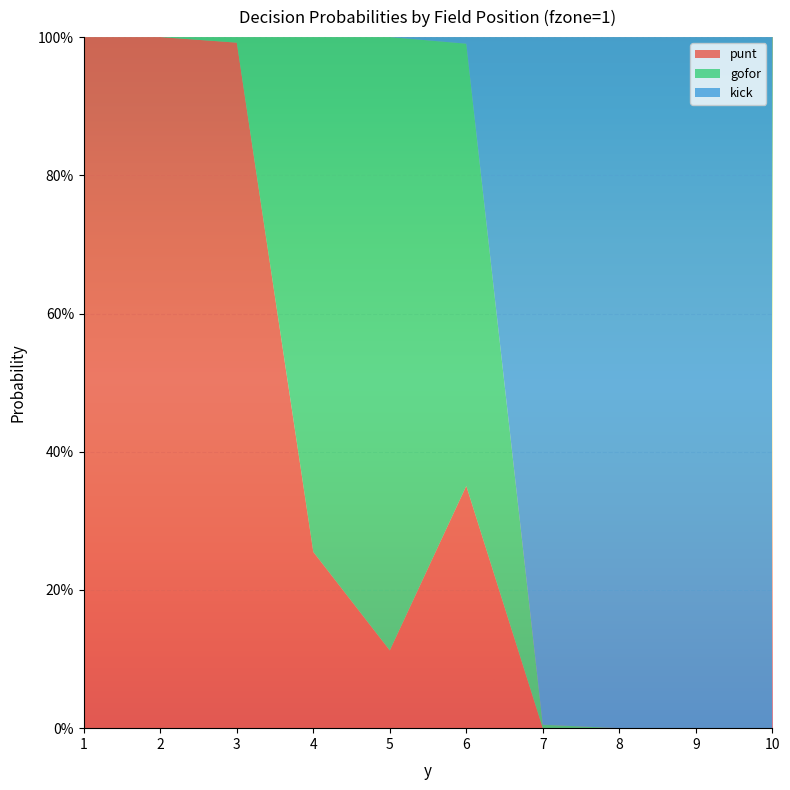

Reading left to right, what are all the values shown in this chart?

punt: 1=1.0	2=1.0	3=1.0	4=0.3	5=0.1	6=0.4	7=0.0	8=0.0	9=0.0	10=0.0
gofor: 1=0.0	2=0.0	3=0.0	4=0.7	5=0.9	6=0.6	7=0.0	8=0.0	9=0.0	10=0.0
kick: 1=0.0	2=0.0	3=0.0	4=0.0	5=0.0	6=0.0	7=1.0	8=1.0	9=1.0	10=1.0